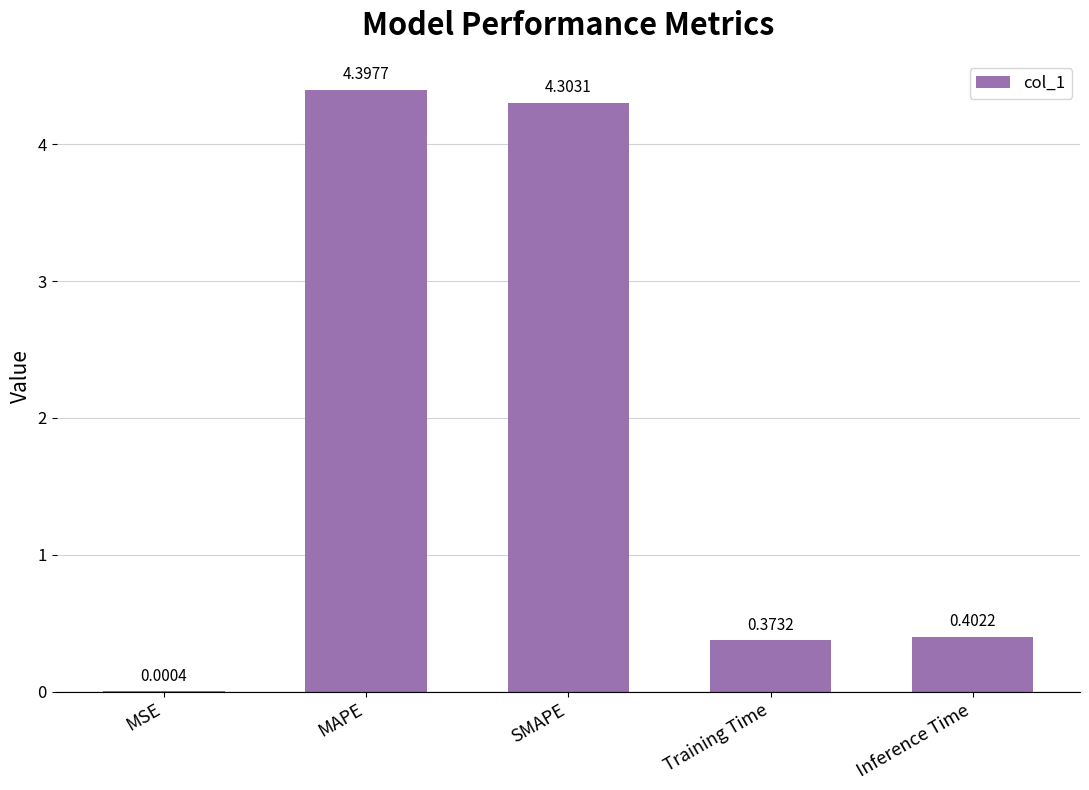

What is the sum of the values at MAPE and Inference Time?

4.8